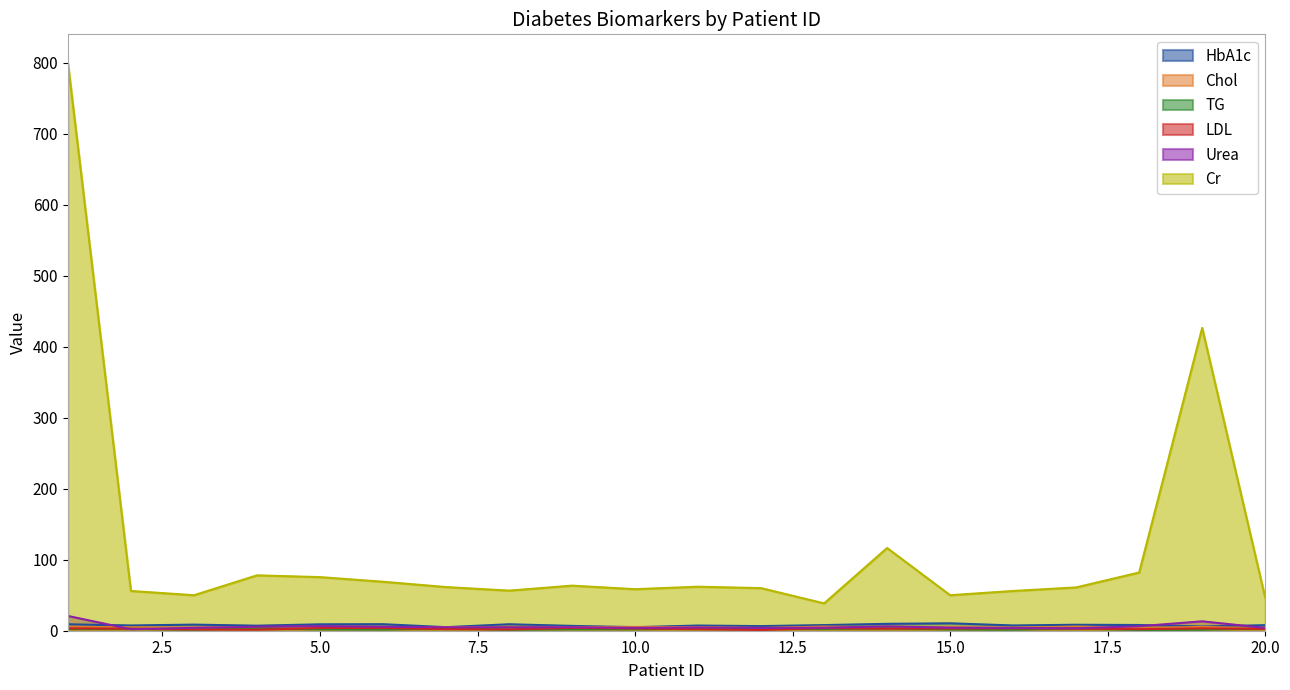

What is the minimum value shown in the chart?

1.0